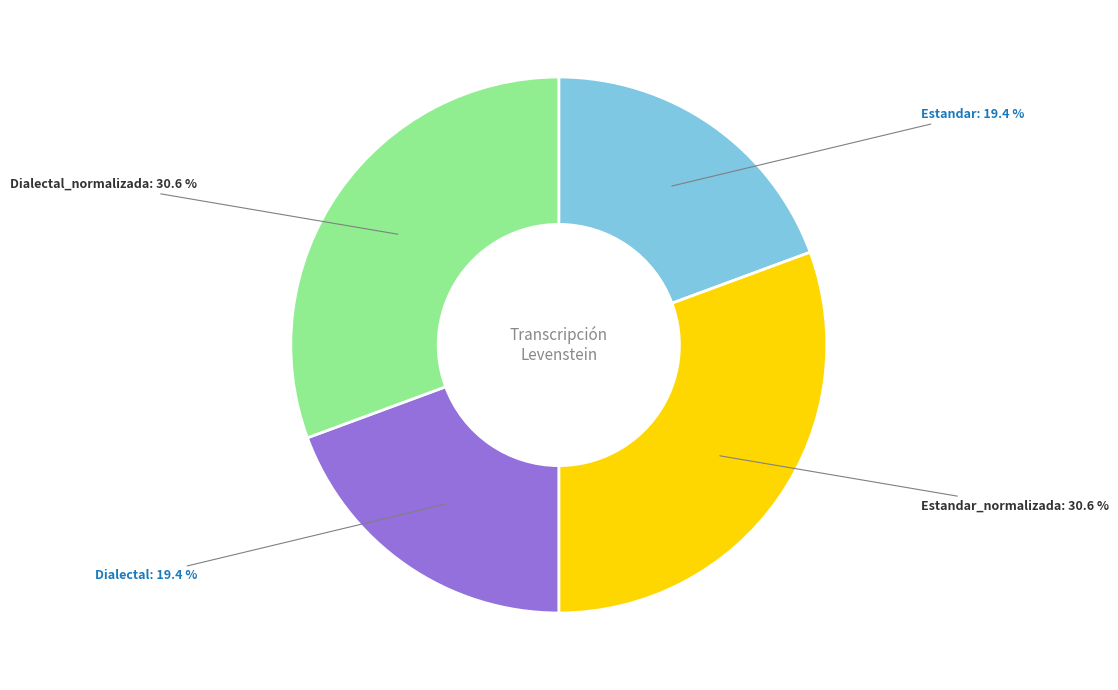

Does Estandar: 19.4 % account for over 50% of the chart?

No